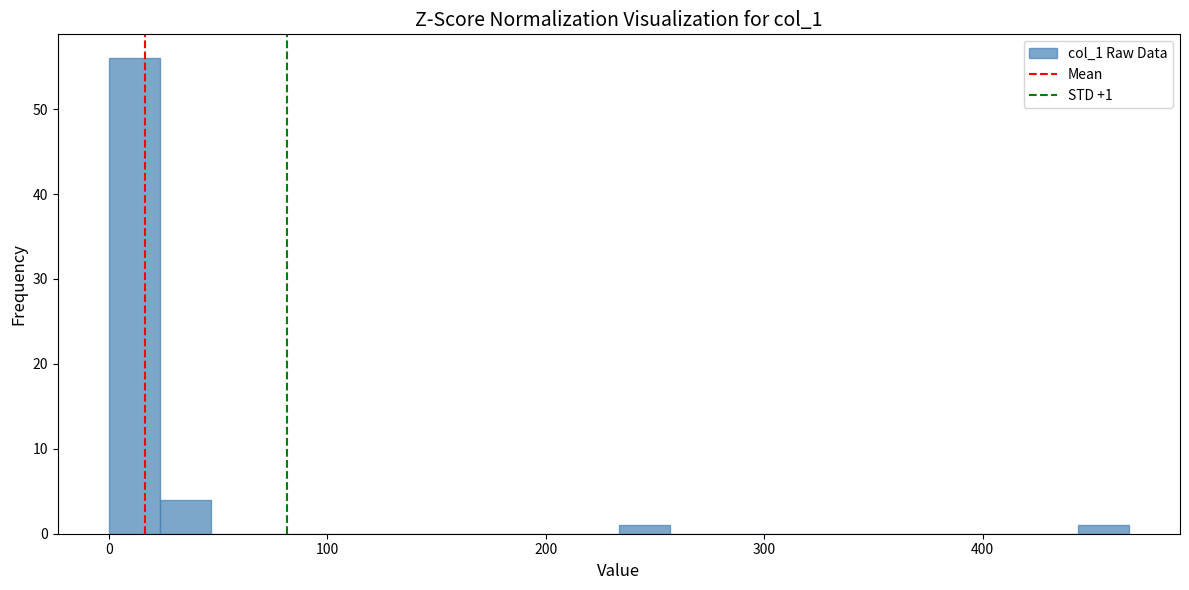

Read against the x-axis, roughly where is the centre of the tallest bar?

10